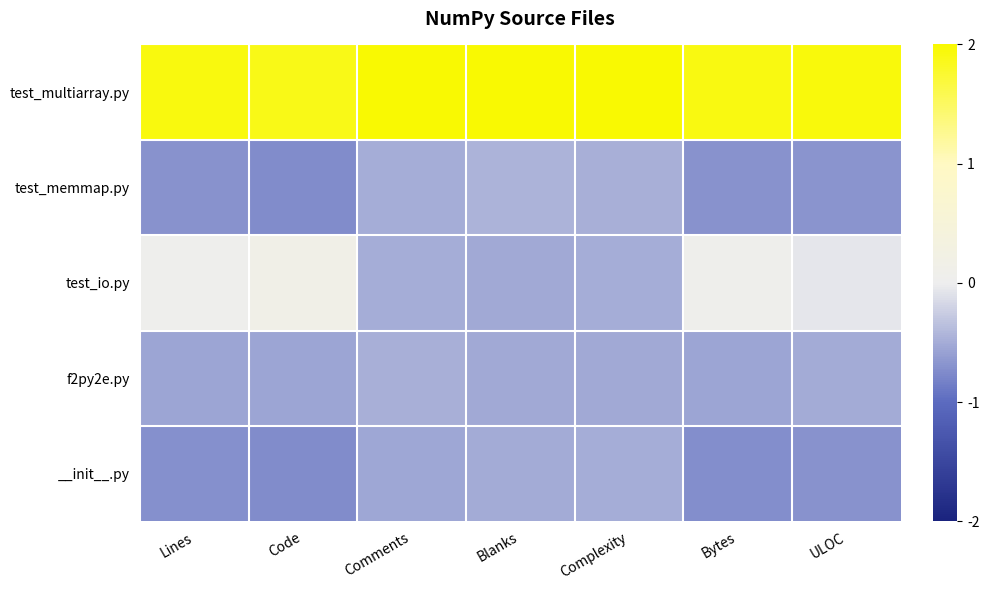

Reading right to left, extract all data points from this chart.

test_multiarray.py: ULOC=1.9	Bytes=1.9	Complexity=2.0	Blanks=2.0	Comments=2.0	Code=1.9	Lines=1.9
test_memmap.py: ULOC=-0.7	Bytes=-0.7	Complexity=-0.5	Blanks=-0.4	Comments=-0.5	Code=-0.7	Lines=-0.7
test_io.py: ULOC=-0.1	Bytes=0.1	Complexity=-0.5	Blanks=-0.5	Comments=-0.5	Code=0.2	Lines=0.0
f2py2e.py: ULOC=-0.5	Bytes=-0.6	Complexity=-0.5	Blanks=-0.5	Comments=-0.5	Code=-0.6	Lines=-0.6
__init__.py: ULOC=-0.7	Bytes=-0.7	Complexity=-0.5	Blanks=-0.5	Comments=-0.5	Code=-0.7	Lines=-0.7